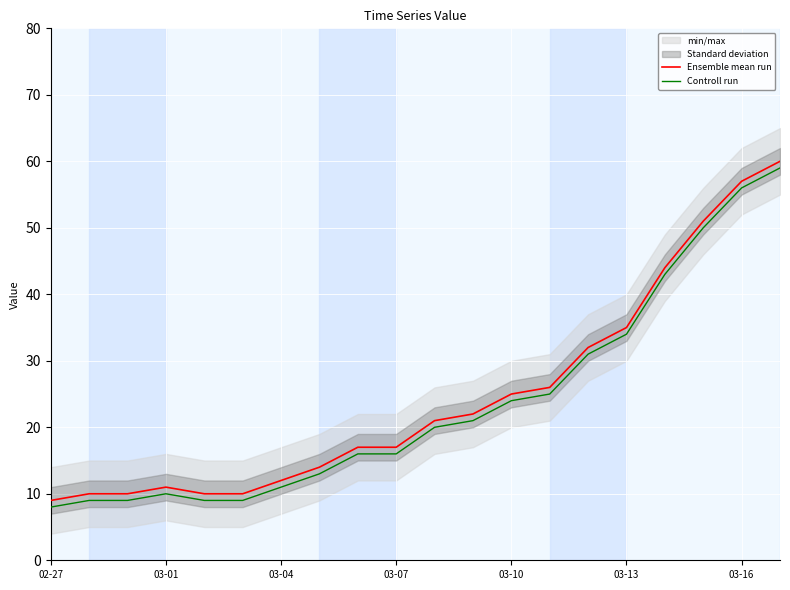

True or false: Controll run and Ensemble mean run intersect in this chart.

False